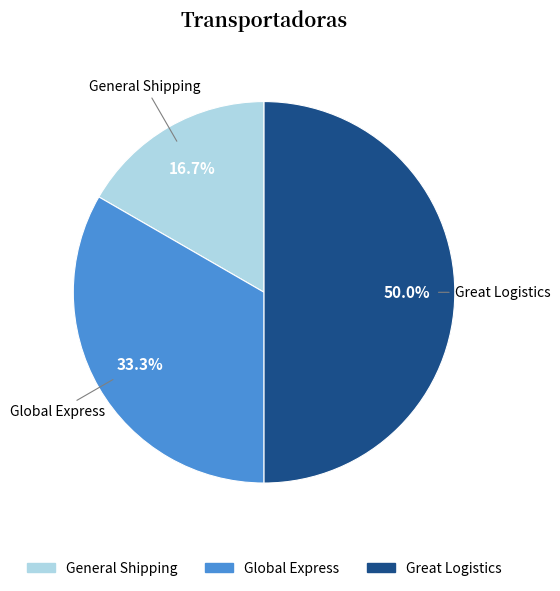

How many segments does this pie chart have?

3